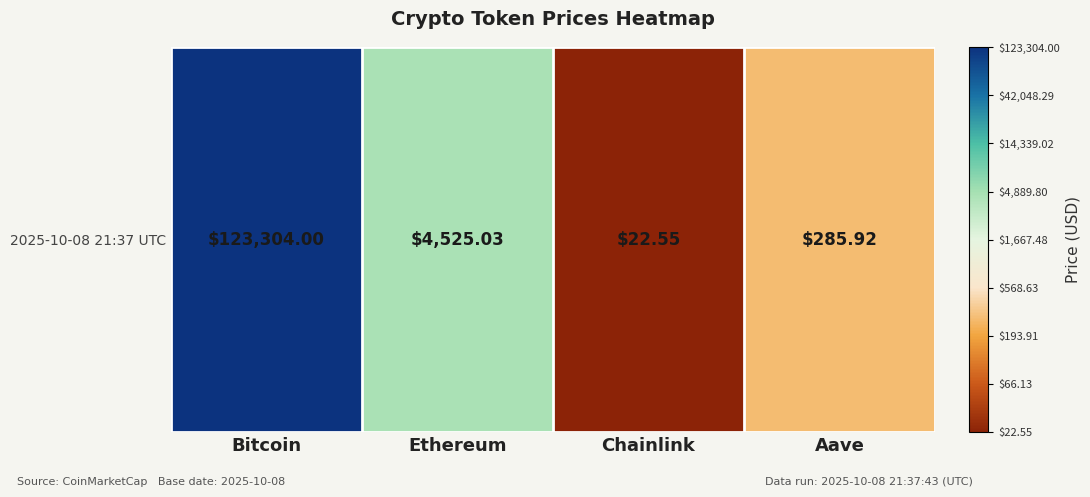

Which category has the lowest value across all series?

Chainlink